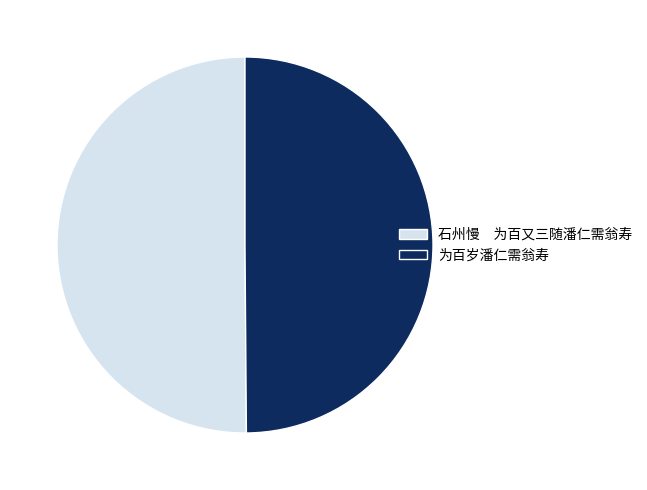

What is the ratio of the value at 为百岁潘仁需翁寿 to the value at 石州慢 为百又三随潘仁需翁寿?

1.0